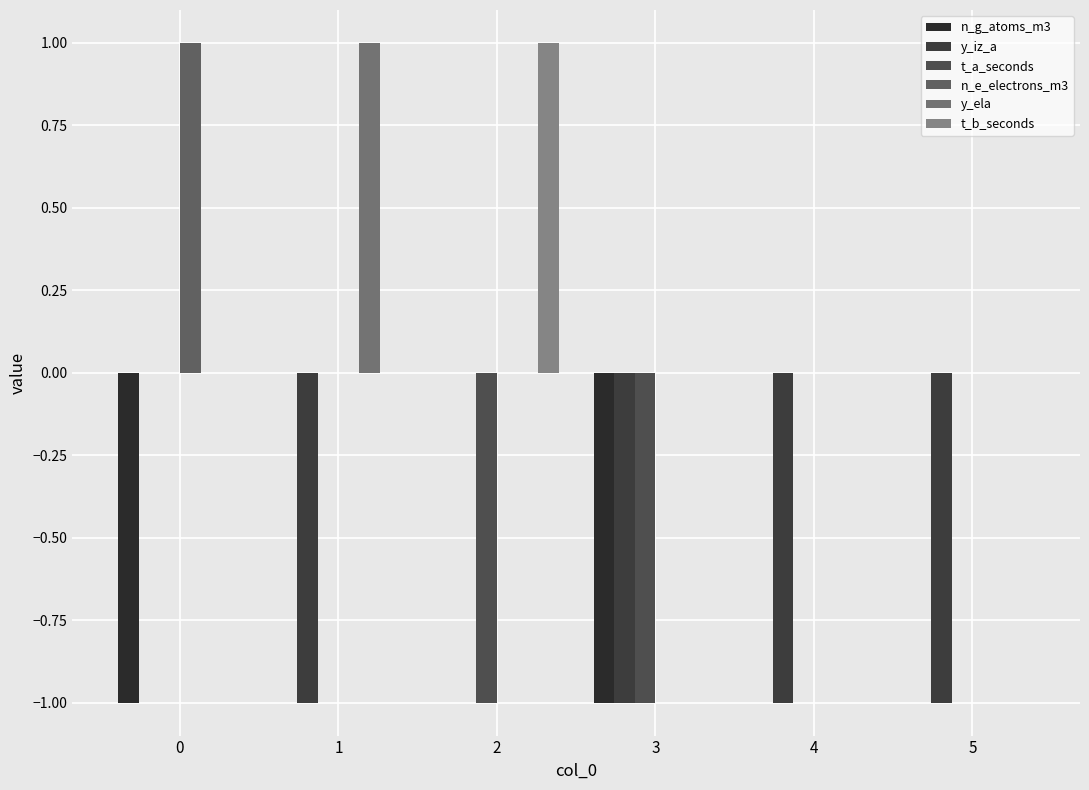

Where is n_g_atoms_m3 nearest to the value 0?

1